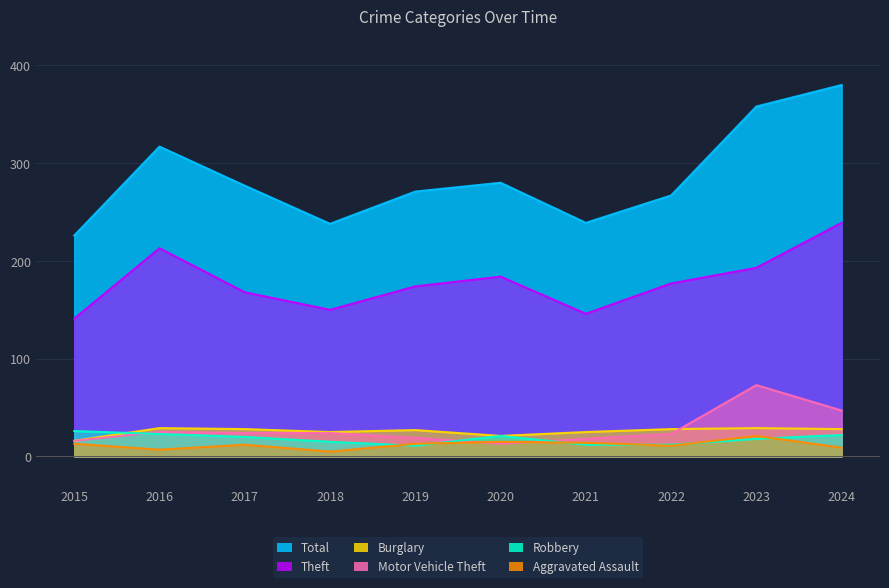

List the labels in order of Robbery value, smallest first.

2019, 2021, 2022, 2018, 2023, 2017, 2020, 2024, 2016, 2015